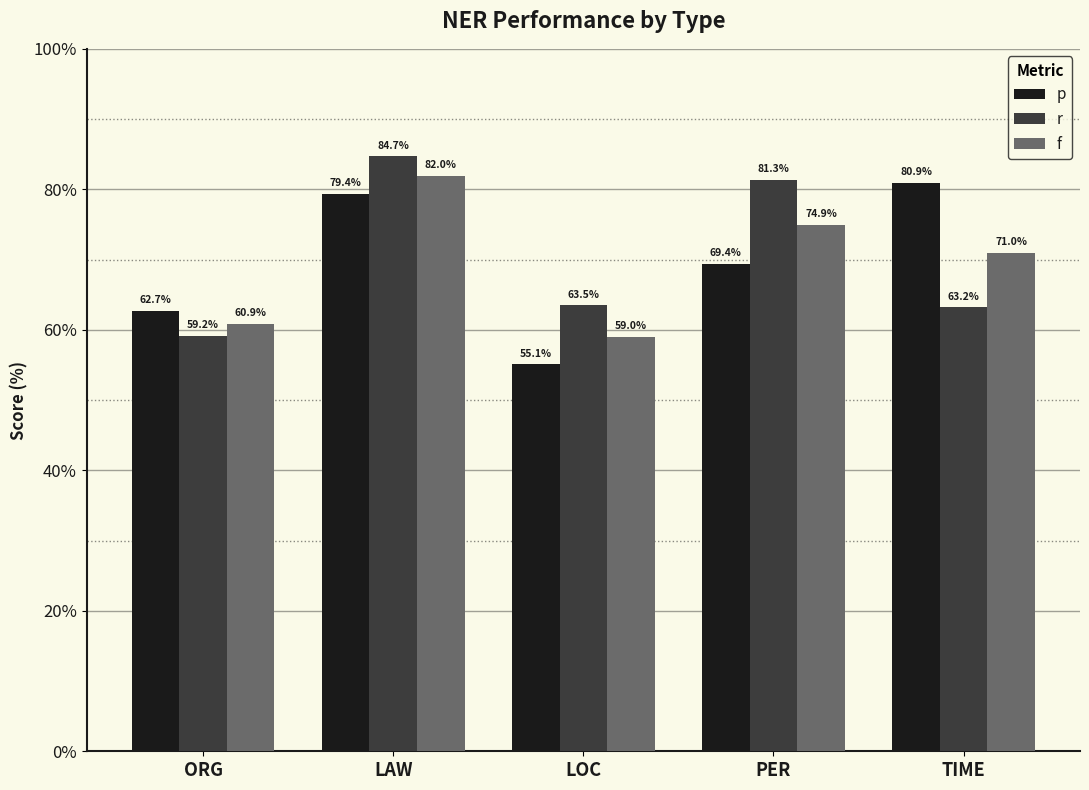

Rank the series by their maximum value, from highest to lowest.

r, f, p